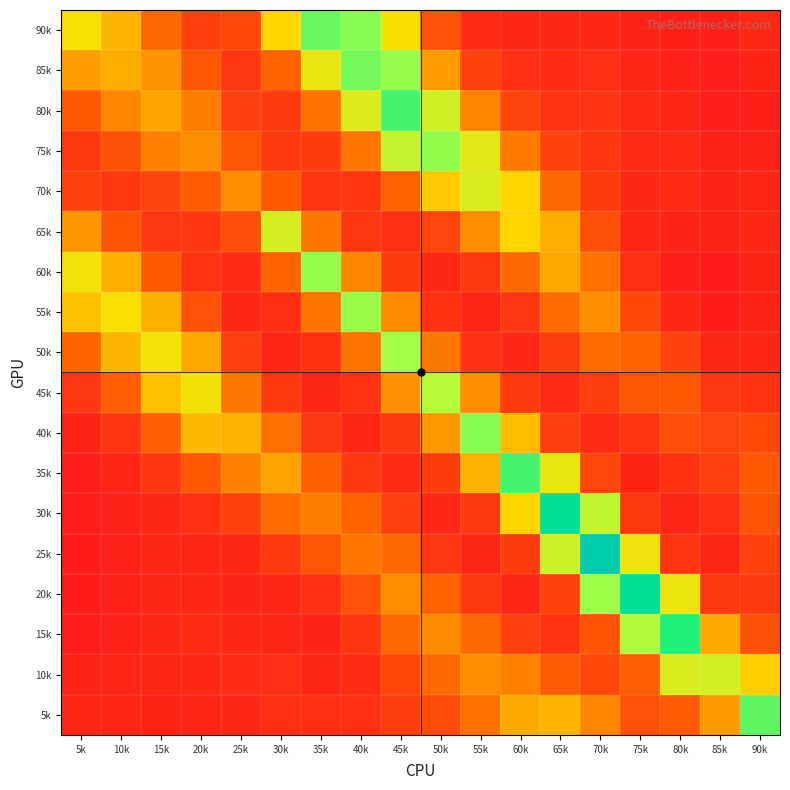

Reading left to right, transcribe all the data shown in this chart.

90k: 5k=0.1	10k=0.1	15k=0.1	20k=0.0	25k=0.0	30k=0.1	35k=0.2	40k=0.2	45k=0.1	50k=0.0	55k=0.0	60k=0.0	65k=0.0	70k=0.0	75k=0.0	80k=0.0	85k=0.0	90k=0.0
85k: 5k=0.1	10k=0.1	15k=0.1	20k=0.0	25k=0.0	30k=0.1	35k=0.1	40k=0.2	45k=0.2	50k=0.1	55k=0.0	60k=0.0	65k=0.0	70k=0.0	75k=0.0	80k=0.0	85k=0.0	90k=0.0
80k: 5k=0.0	10k=0.1	15k=0.1	20k=0.1	25k=0.0	30k=0.0	35k=0.1	40k=0.1	45k=0.2	50k=0.1	55k=0.1	60k=0.0	65k=0.0	70k=0.0	75k=0.0	80k=0.0	85k=0.0	90k=0.0
75k: 5k=0.0	10k=0.0	15k=0.1	20k=0.1	25k=0.0	30k=0.0	35k=0.0	40k=0.1	45k=0.1	50k=0.2	55k=0.1	60k=0.1	65k=0.0	70k=0.0	75k=0.0	80k=0.0	85k=0.0	90k=0.0
70k: 5k=0.0	10k=0.0	15k=0.0	20k=0.0	25k=0.1	30k=0.0	35k=0.0	40k=0.0	45k=0.1	50k=0.1	55k=0.1	60k=0.1	65k=0.1	70k=0.0	75k=0.0	80k=0.0	85k=0.0	90k=0.0
65k: 5k=0.1	10k=0.0	15k=0.0	20k=0.0	25k=0.0	30k=0.1	35k=0.1	40k=0.0	45k=0.0	50k=0.0	55k=0.1	60k=0.1	65k=0.1	70k=0.0	75k=0.0	80k=0.0	85k=0.0	90k=0.0
60k: 5k=0.1	10k=0.1	15k=0.0	20k=0.0	25k=0.0	30k=0.1	35k=0.2	40k=0.1	45k=0.0	50k=0.0	55k=0.0	60k=0.1	65k=0.1	70k=0.1	75k=0.0	80k=0.0	85k=0.0	90k=0.0
55k: 5k=0.1	10k=0.1	15k=0.1	20k=0.0	25k=0.0	30k=0.0	35k=0.1	40k=0.2	45k=0.1	50k=0.0	55k=0.0	60k=0.0	65k=0.1	70k=0.1	75k=0.0	80k=0.0	85k=0.0	90k=0.0
50k: 5k=0.1	10k=0.1	15k=0.1	20k=0.1	25k=0.0	30k=0.0	35k=0.0	40k=0.1	45k=0.2	50k=0.1	55k=0.0	60k=0.0	65k=0.0	70k=0.1	75k=0.1	80k=0.0	85k=0.0	90k=0.0
45k: 5k=0.0	10k=0.0	15k=0.1	20k=0.1	25k=0.1	30k=0.0	35k=0.0	40k=0.0	45k=0.1	50k=0.1	55k=0.1	60k=0.0	65k=0.0	70k=0.0	75k=0.0	80k=0.0	85k=0.0	90k=0.0
40k: 5k=0.0	10k=0.0	15k=0.1	20k=0.1	25k=0.1	30k=0.1	35k=0.0	40k=0.0	45k=0.0	50k=0.1	55k=0.2	60k=0.1	65k=0.0	70k=0.0	75k=0.0	80k=0.0	85k=0.0	90k=0.0
35k: 5k=0.0	10k=0.0	15k=0.0	20k=0.0	25k=0.1	30k=0.1	35k=0.1	40k=0.0	45k=0.0	50k=0.0	55k=0.1	60k=0.2	65k=0.1	70k=0.0	75k=0.0	80k=0.0	85k=0.0	90k=0.0
30k: 5k=0.0	10k=0.0	15k=0.0	20k=0.0	25k=0.0	30k=0.1	35k=0.1	40k=0.1	45k=0.0	50k=0.0	55k=0.0	60k=0.1	65k=0.2	70k=0.1	75k=0.0	80k=0.0	85k=0.0	90k=0.0
25k: 5k=0.0	10k=0.0	15k=0.0	20k=0.0	25k=0.0	30k=0.0	35k=0.0	40k=0.1	45k=0.1	50k=0.0	55k=0.0	60k=0.0	65k=0.1	70k=0.2	75k=0.1	80k=0.0	85k=0.0	90k=0.0
20k: 5k=0.0	10k=0.0	15k=0.0	20k=0.0	25k=0.0	30k=0.0	35k=0.0	40k=0.0	45k=0.1	50k=0.1	55k=0.0	60k=0.0	65k=0.0	70k=0.2	75k=0.2	80k=0.1	85k=0.0	90k=0.0
15k: 5k=0.0	10k=0.0	15k=0.0	20k=0.0	25k=0.0	30k=0.0	35k=0.0	40k=0.0	45k=0.1	50k=0.1	55k=0.1	60k=0.0	65k=0.0	70k=0.0	75k=0.1	80k=0.2	85k=0.1	90k=0.0
10k: 5k=0.0	10k=0.0	15k=0.0	20k=0.0	25k=0.0	30k=0.0	35k=0.0	40k=0.0	45k=0.0	50k=0.1	55k=0.1	60k=0.1	65k=0.0	70k=0.0	75k=0.1	80k=0.1	85k=0.1	90k=0.1
5k: 5k=0.0	10k=0.0	15k=0.0	20k=0.0	25k=0.0	30k=0.0	35k=0.0	40k=0.0	45k=0.0	50k=0.0	55k=0.1	60k=0.1	65k=0.1	70k=0.1	75k=0.0	80k=0.0	85k=0.1	90k=0.2